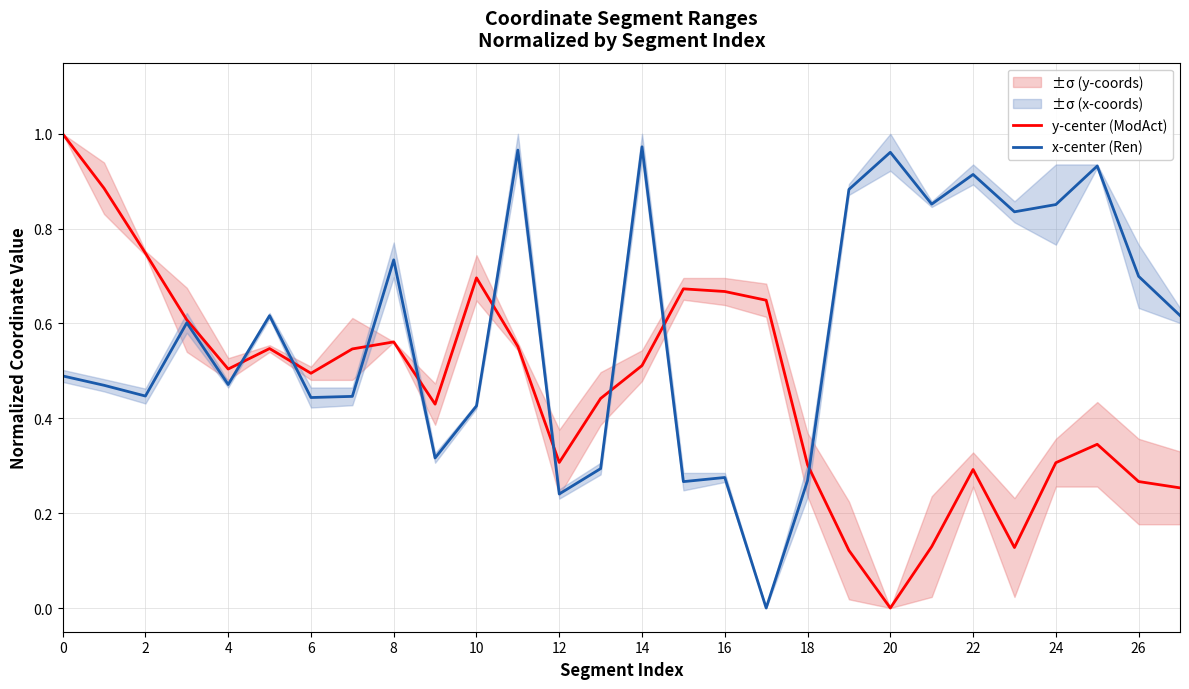

Is this an area chart (filled region under the line)?

No